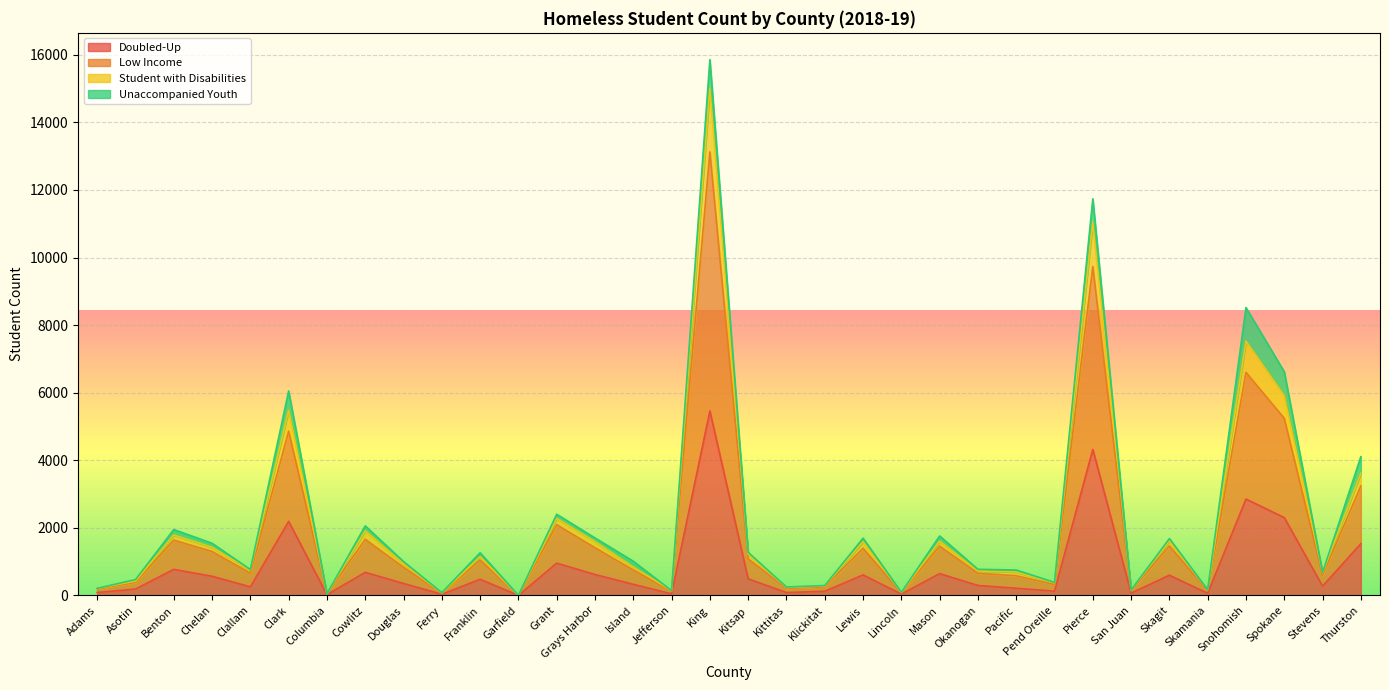

At which label does Low Income first exceed 935?

Benton